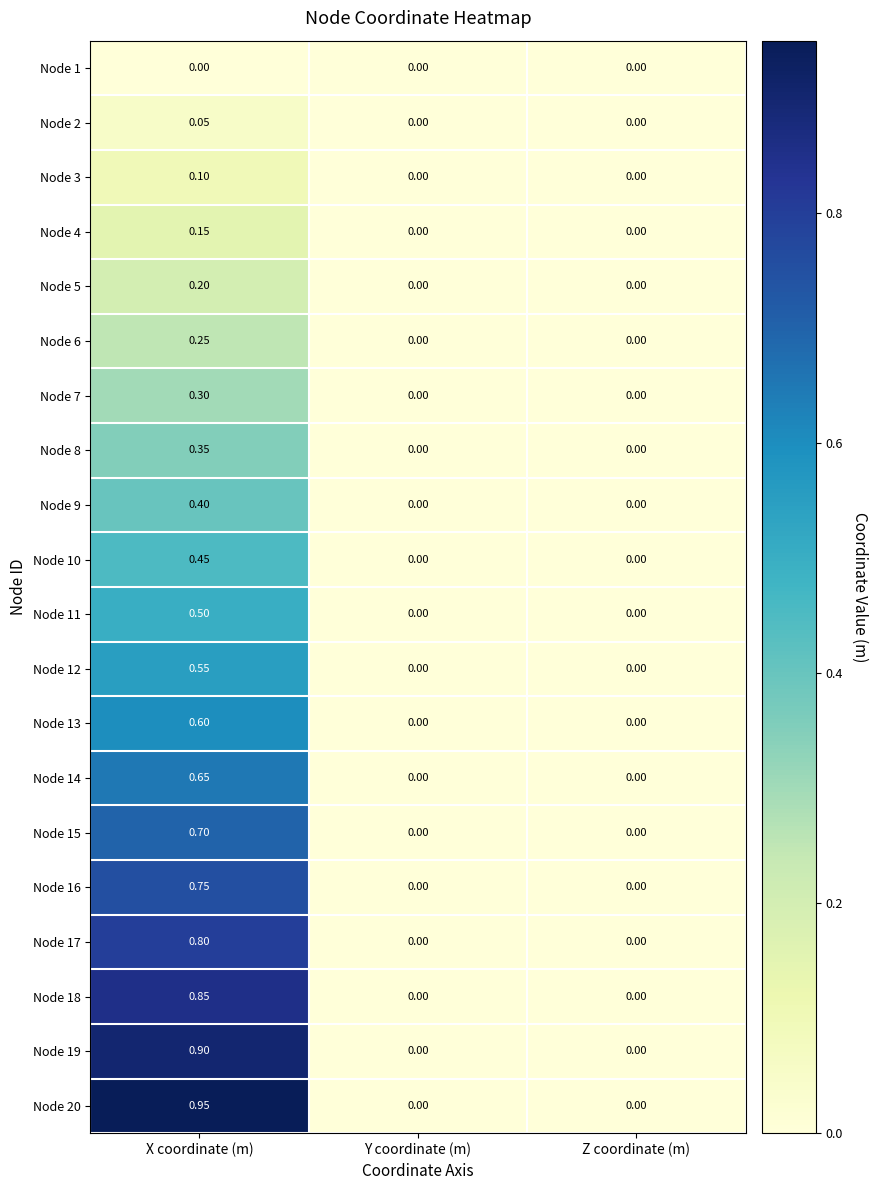

Which category has the highest value across all series?

X coordinate (m)